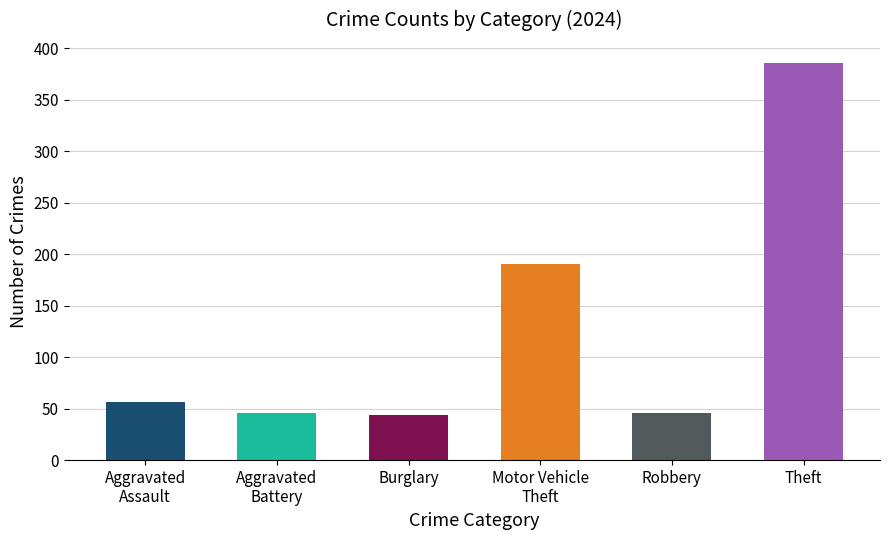

The chart shows a value of 386 at Theft. True or false?

True